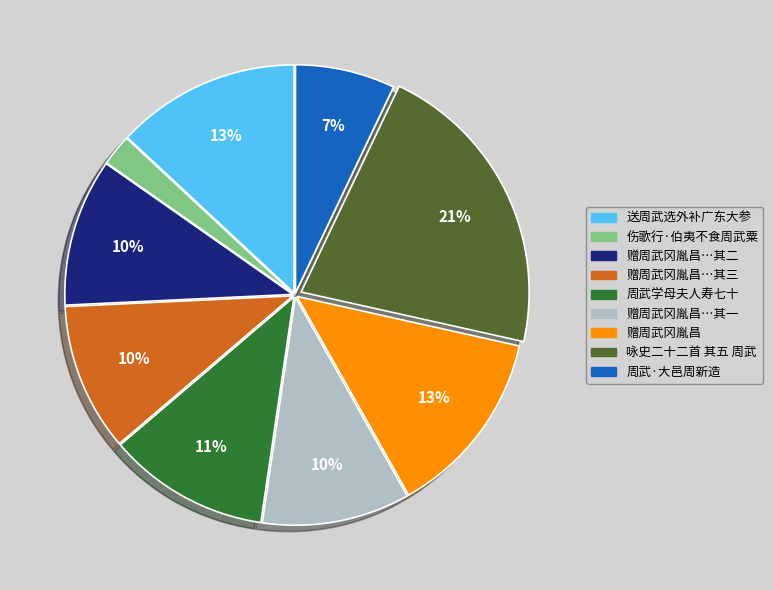

Count the number of slices in the pie.

9